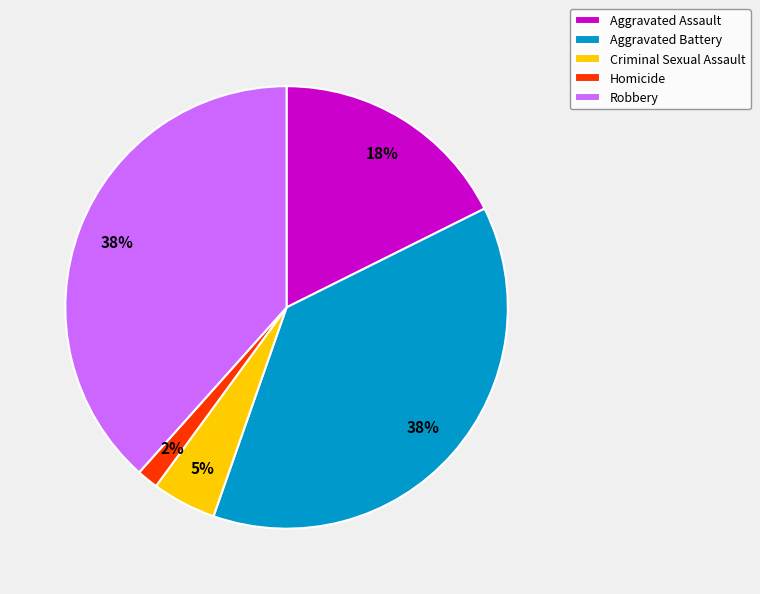

To the nearest percent, what is the difference between the Homicide and Aggravated Assault slice percentages?

16%